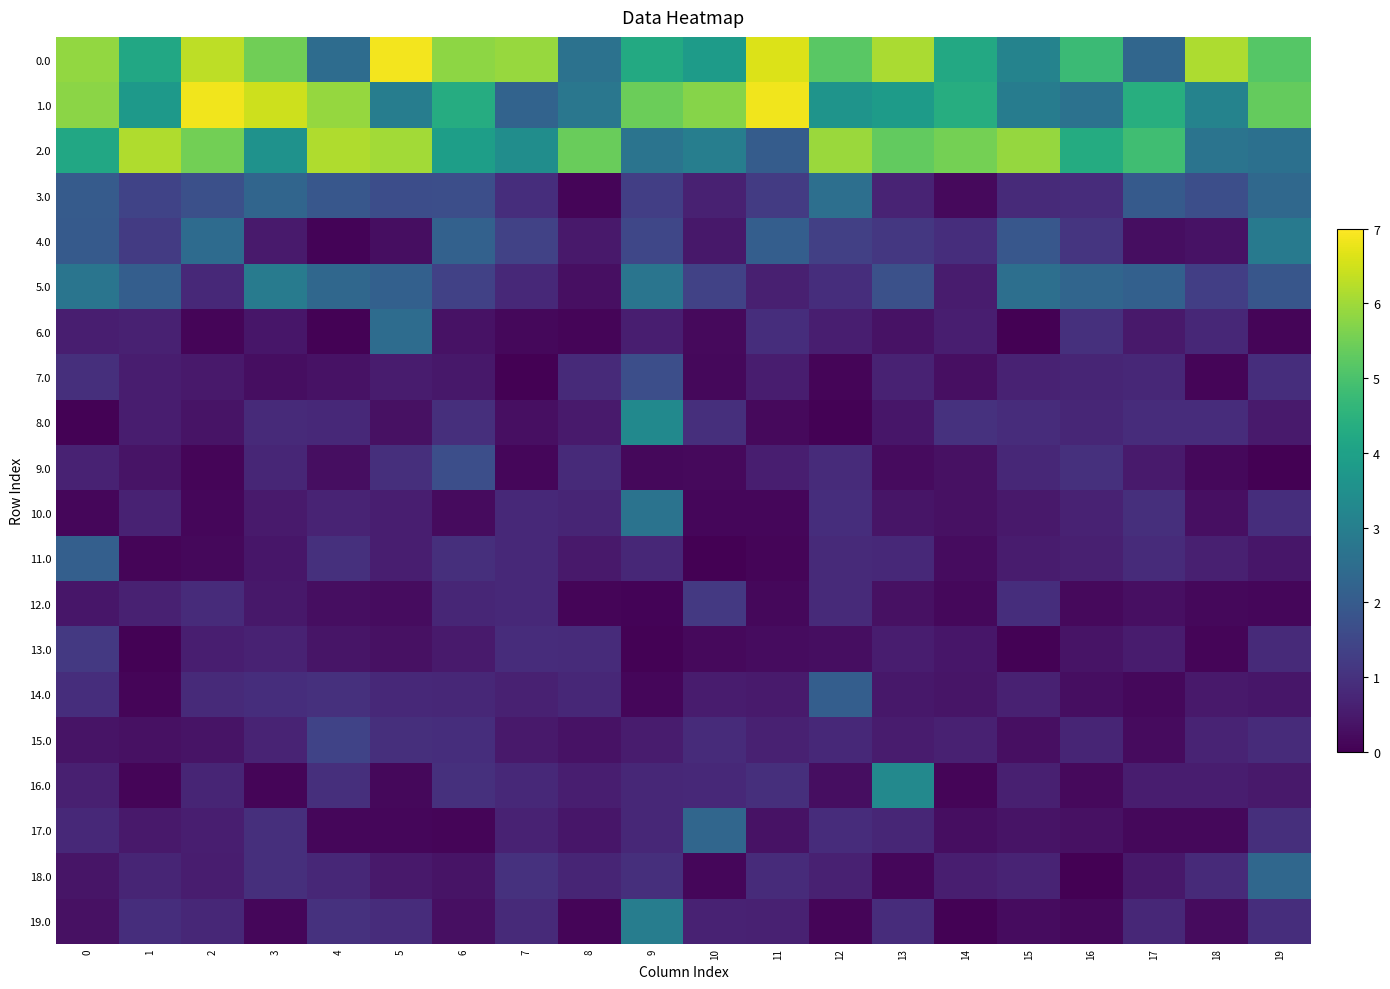

Reading left to right, transcribe all the data shown in this chart.

0.0: 0=5.9	1=4.2	2=6.3	3=5.5	4=2.5	5=6.9	6=5.8	7=5.9	8=2.6	9=4.3	10=3.9	11=6.6	12=5.2	13=6.1	14=4.2	15=3.1	16=4.8	17=2.3	18=6.1	19=5.2
1.0: 0=5.8	1=3.8	2=6.9	3=6.5	4=5.9	5=3.0	6=4.3	7=2.2	8=2.8	9=5.4	10=5.7	11=6.8	12=3.6	13=3.9	14=4.3	15=2.9	16=2.6	17=4.4	18=3.1	19=5.3
2.0: 0=4.2	1=6.2	2=5.5	3=3.6	4=6.2	5=6.0	6=3.9	7=3.4	8=5.4	9=2.7	10=3.0	11=2.0	12=5.9	13=5.3	14=5.5	15=5.9	16=4.3	17=4.8	18=2.7	19=2.6
3.0: 0=2.0	1=1.4	2=1.7	3=2.3	4=1.9	5=1.7	6=1.7	7=0.9	8=0.1	9=1.3	10=0.6	11=1.2	12=2.6	13=0.7	14=0.2	15=0.8	16=0.9	17=2.0	18=1.7	19=2.4
4.0: 0=2.0	1=1.2	2=2.4	3=0.5	4=0.1	5=0.3	6=2.2	7=1.4	8=0.5	9=1.5	10=0.5	11=2.1	12=1.3	13=1.1	14=0.9	15=1.9	16=1.1	17=0.3	18=0.4	19=2.9
5.0: 0=2.7	1=2.1	2=0.8	3=2.9	4=2.3	5=2.2	6=1.3	7=0.8	8=0.3	9=2.7	10=1.4	11=0.6	12=0.9	13=1.7	14=0.5	15=2.6	16=2.3	17=2.2	18=1.3	19=1.9
6.0: 0=0.6	1=0.6	2=0.1	3=0.4	4=0.0	5=2.5	6=0.3	7=0.1	8=0.1	9=0.6	10=0.2	11=0.9	12=0.6	13=0.3	14=0.6	15=0.0	16=1.0	17=0.5	18=0.8	19=0.1
7.0: 0=0.9	1=0.6	2=0.5	3=0.3	4=0.3	5=0.5	6=0.4	7=0.0	8=0.8	9=1.7	10=0.1	11=0.6	12=0.1	13=0.7	14=0.3	15=0.7	16=0.7	17=0.8	18=0.1	19=0.9
8.0: 0=0.0	1=0.6	2=0.4	3=0.8	4=0.8	5=0.3	6=1.0	7=0.3	8=0.5	9=3.3	10=0.9	11=0.2	12=0.0	13=0.4	14=1.0	15=0.9	16=0.7	17=0.9	18=0.9	19=0.5
9.0: 0=0.7	1=0.4	2=0.1	3=0.7	4=0.3	5=0.9	6=1.7	7=0.1	8=0.8	9=0.2	10=0.2	11=0.6	12=0.9	13=0.2	14=0.3	15=0.8	16=1.0	17=0.5	18=0.1	19=0.0
10.0: 0=0.1	1=0.7	2=0.1	3=0.5	4=0.7	5=0.6	6=0.2	7=0.8	8=0.7	9=2.7	10=0.1	11=0.1	12=0.9	13=0.4	14=0.3	15=0.5	16=0.7	17=1.0	18=0.3	19=0.9
11.0: 0=2.1	1=0.1	2=0.1	3=0.4	4=1.0	5=0.6	6=0.9	7=0.8	8=0.5	9=0.8	10=0.0	11=0.1	12=0.8	13=0.8	14=0.2	15=0.5	16=0.6	17=0.9	18=0.6	19=0.4
12.0: 0=0.4	1=0.7	2=0.9	3=0.5	4=0.2	5=0.2	6=0.7	7=0.8	8=0.1	9=0.1	10=1.2	11=0.1	12=0.8	13=0.3	14=0.1	15=0.9	16=0.2	17=0.3	18=0.2	19=0.1
13.0: 0=1.2	1=0.1	2=0.6	3=0.7	4=0.4	5=0.3	6=0.5	7=0.9	8=0.9	9=0.0	10=0.2	11=0.2	12=0.2	13=0.6	14=0.4	15=0.0	16=0.4	17=0.5	18=0.1	19=0.8
14.0: 0=0.9	1=0.1	2=0.8	3=0.9	4=1.0	5=0.8	6=0.8	7=0.6	8=0.8	9=0.1	10=0.5	11=0.5	12=2.1	13=0.5	14=0.4	15=0.6	16=0.3	17=0.1	18=0.5	19=0.4
15.0: 0=0.4	1=0.3	2=0.4	3=0.7	4=1.4	5=0.9	6=0.9	7=0.5	8=0.3	9=0.5	10=0.8	11=0.7	12=0.8	13=0.5	14=0.6	15=0.3	16=0.7	17=0.2	18=0.7	19=0.9
16.0: 0=0.6	1=0.1	2=0.7	3=0.1	4=0.9	5=0.1	6=1.0	7=0.8	8=0.6	9=0.8	10=0.8	11=0.9	12=0.3	13=3.3	14=0.1	15=0.6	16=0.2	17=0.6	18=0.6	19=0.5
17.0: 0=0.8	1=0.5	2=0.6	3=0.9	4=0.1	5=0.1	6=0.1	7=0.7	8=0.4	9=0.8	10=2.3	11=0.3	12=0.9	13=0.8	14=0.3	15=0.4	16=0.3	17=0.2	18=0.1	19=0.9
18.0: 0=0.4	1=0.7	2=0.6	3=0.9	4=0.8	5=0.5	6=0.4	7=1.0	8=0.7	9=1.0	10=0.1	11=0.9	12=0.6	13=0.1	14=0.6	15=0.7	16=0.0	17=0.5	18=0.8	19=2.3
19.0: 0=0.3	1=0.9	2=0.8	3=0.1	4=1.0	5=0.9	6=0.3	7=0.8	8=0.1	9=3.0	10=0.7	11=0.7	12=0.1	13=0.9	14=0.0	15=0.2	16=0.1	17=0.8	18=0.2	19=0.9